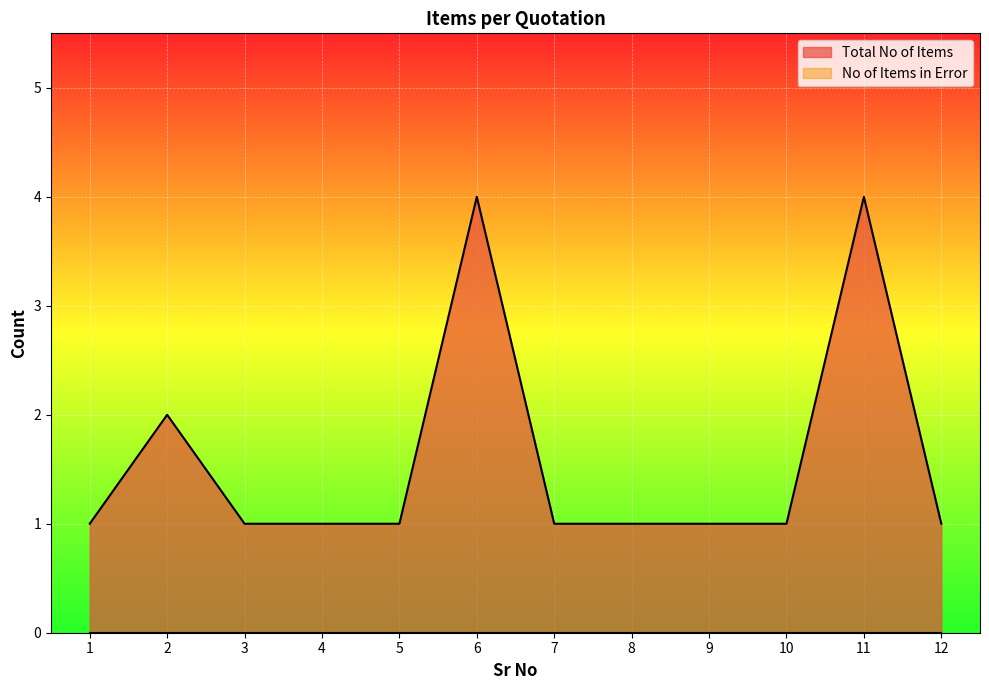

What is the average value?

2